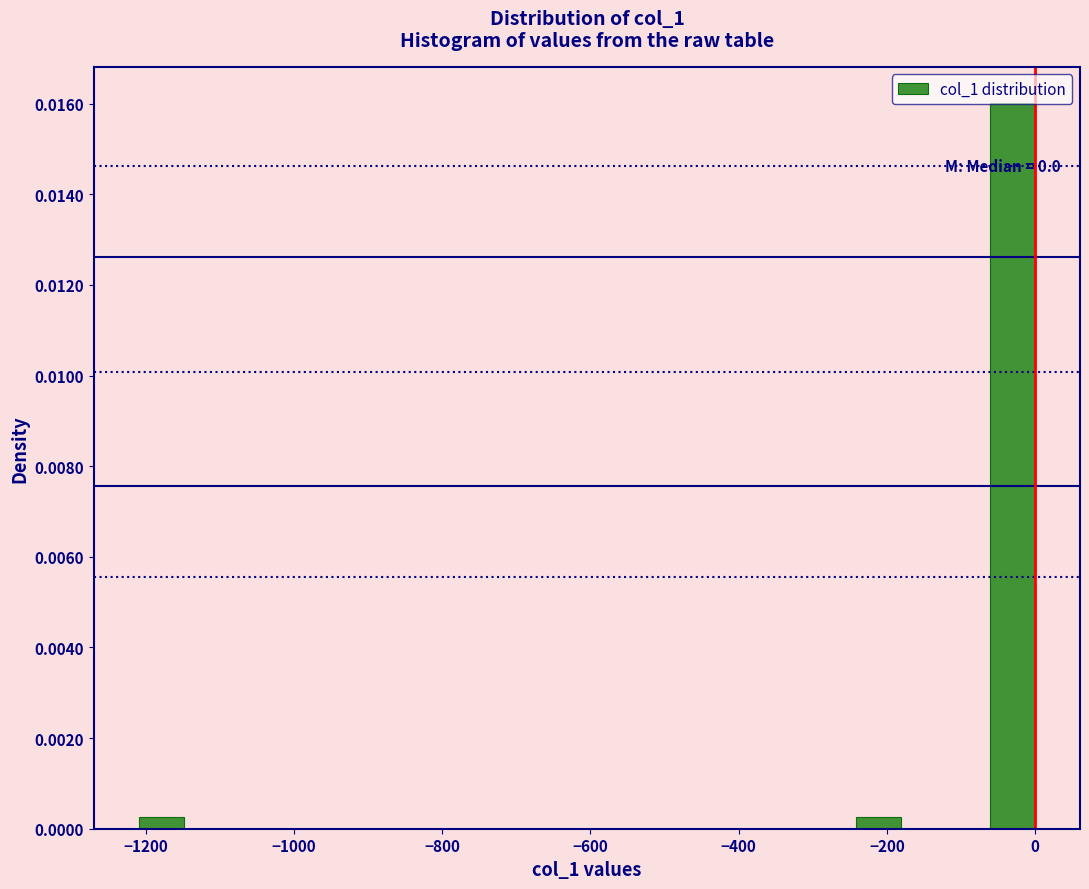

Read against the x-axis, roughly where is the centre of the tallest bar?

-40